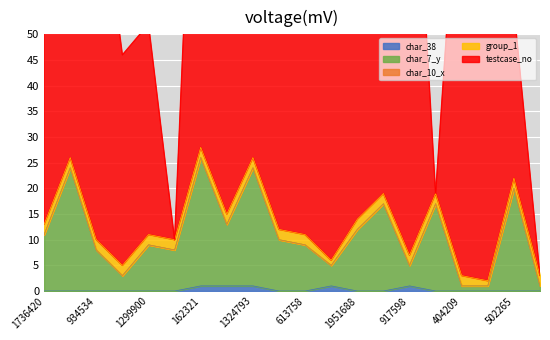

How many lines are shown in the chart?

5